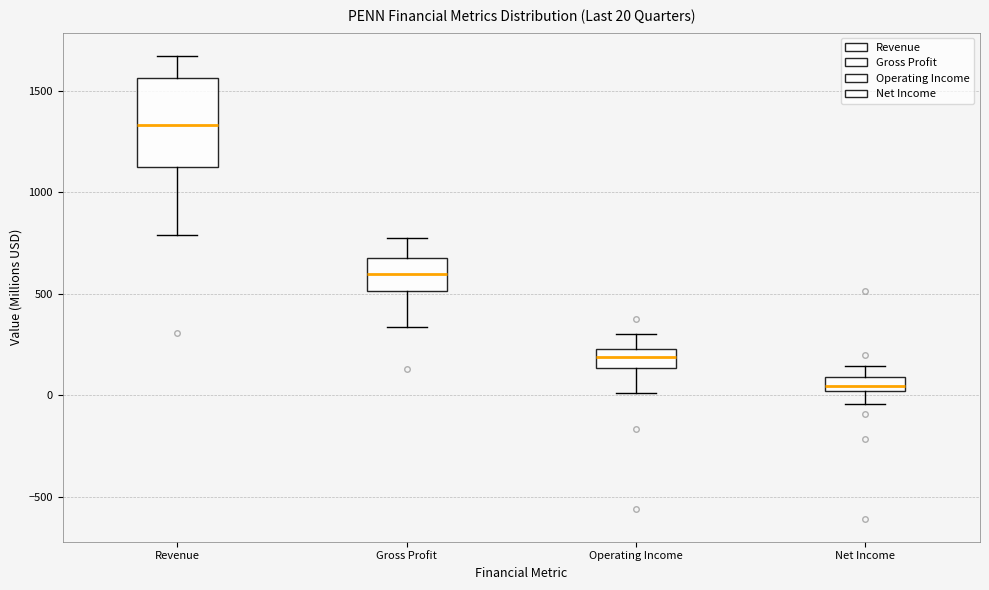

Which box has the highest median line?

Revenue